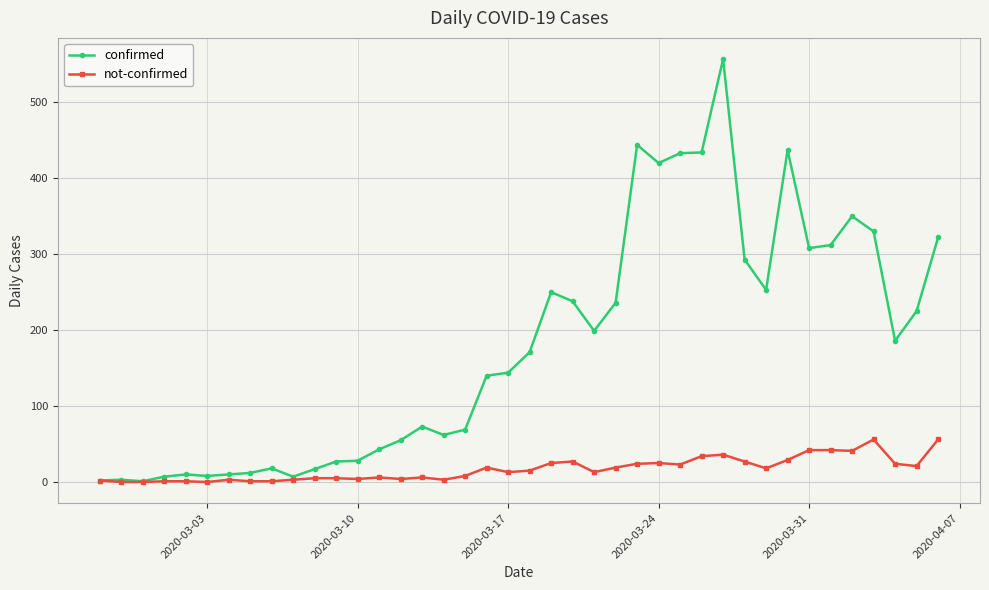

Which series has the largest total across all categories?

confirmed